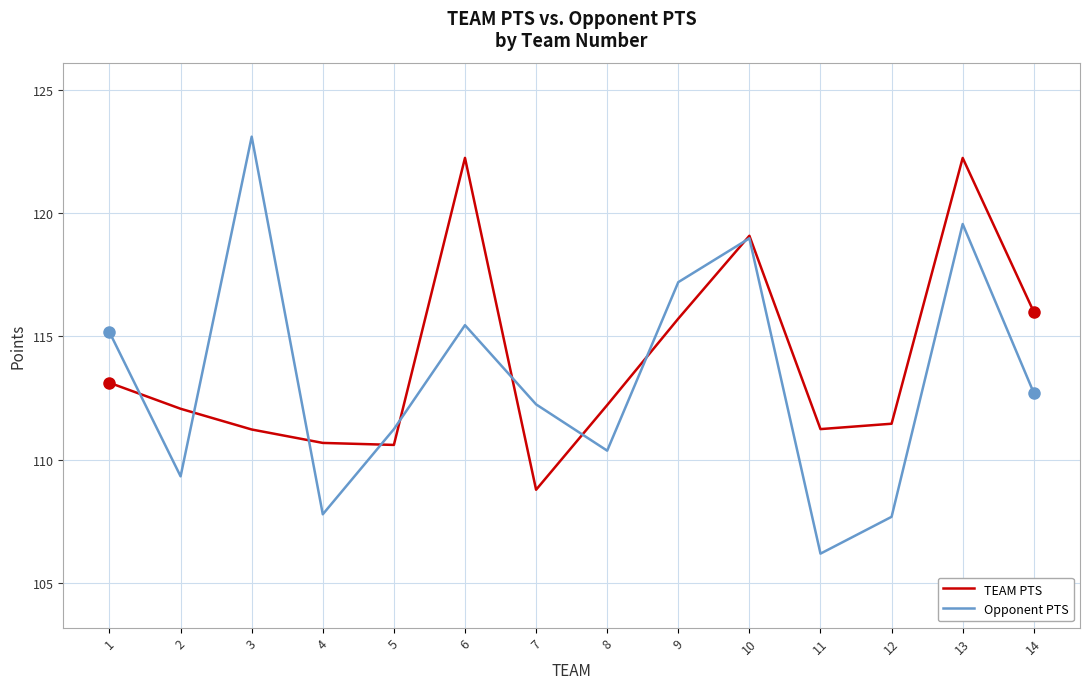

Rank the series at 13 from highest to lowest value.

TEAM PTS, Opponent PTS